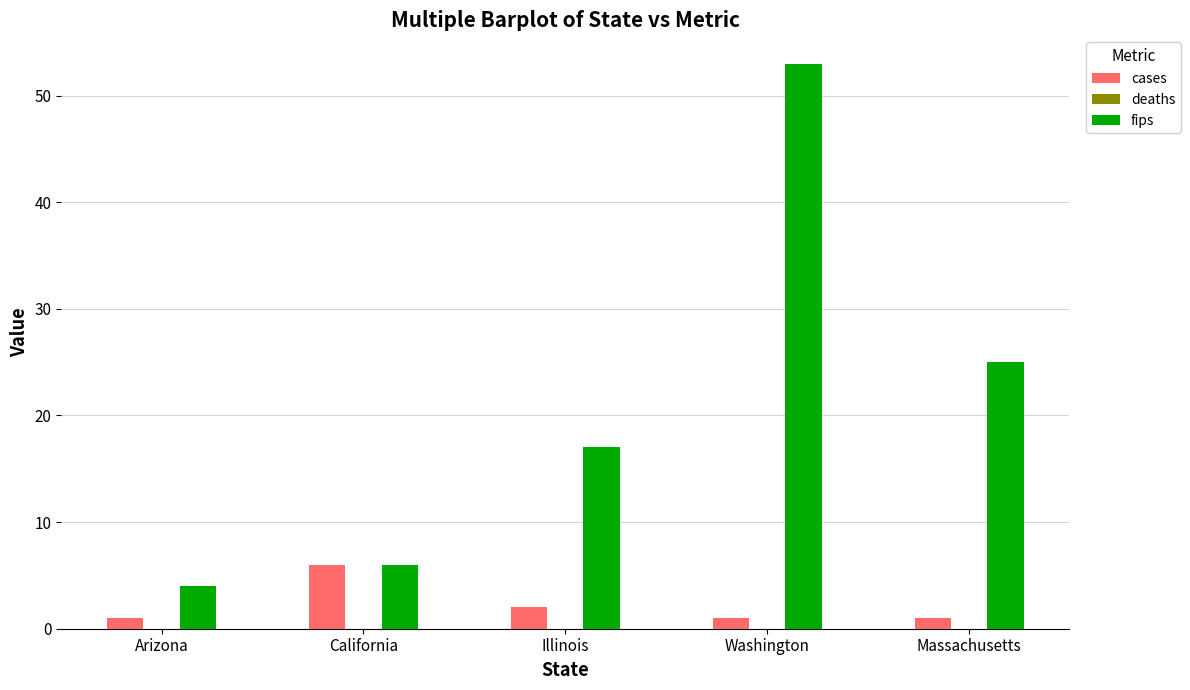

List the labels in order of fips value, smallest first.

Arizona, California, Illinois, Massachusetts, Washington